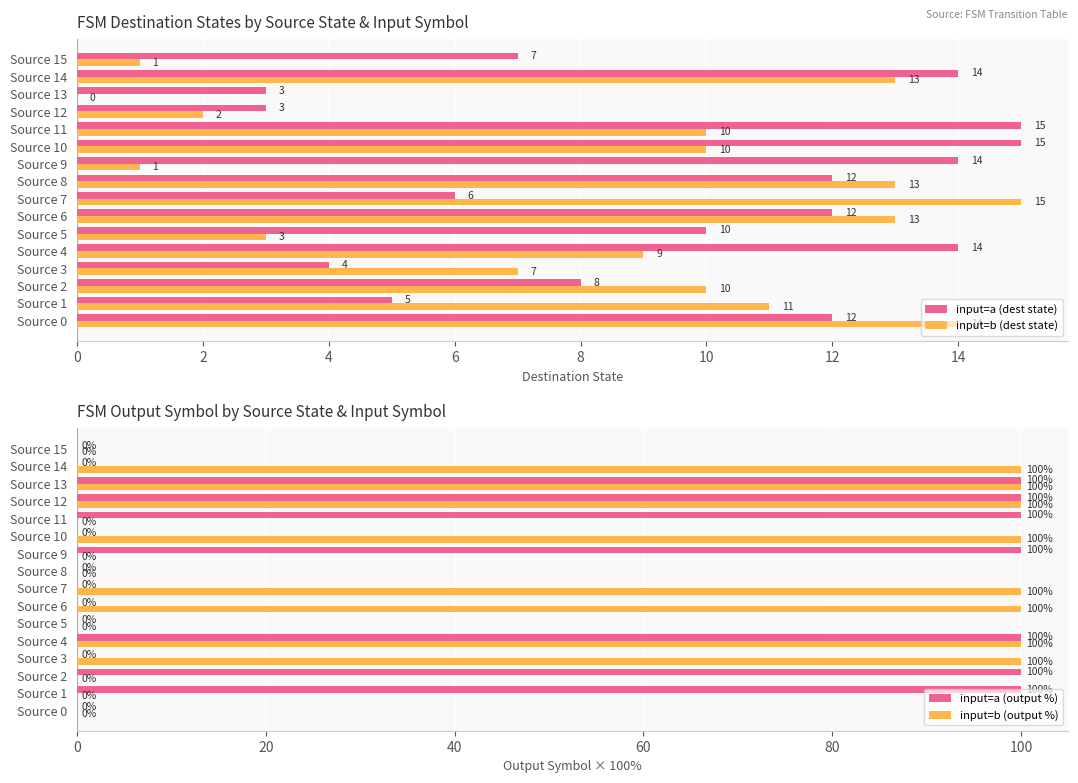

Is the value of input=a (dest state) at Source 11 greater than the value of input=b (dest state) at Source 9?

Yes